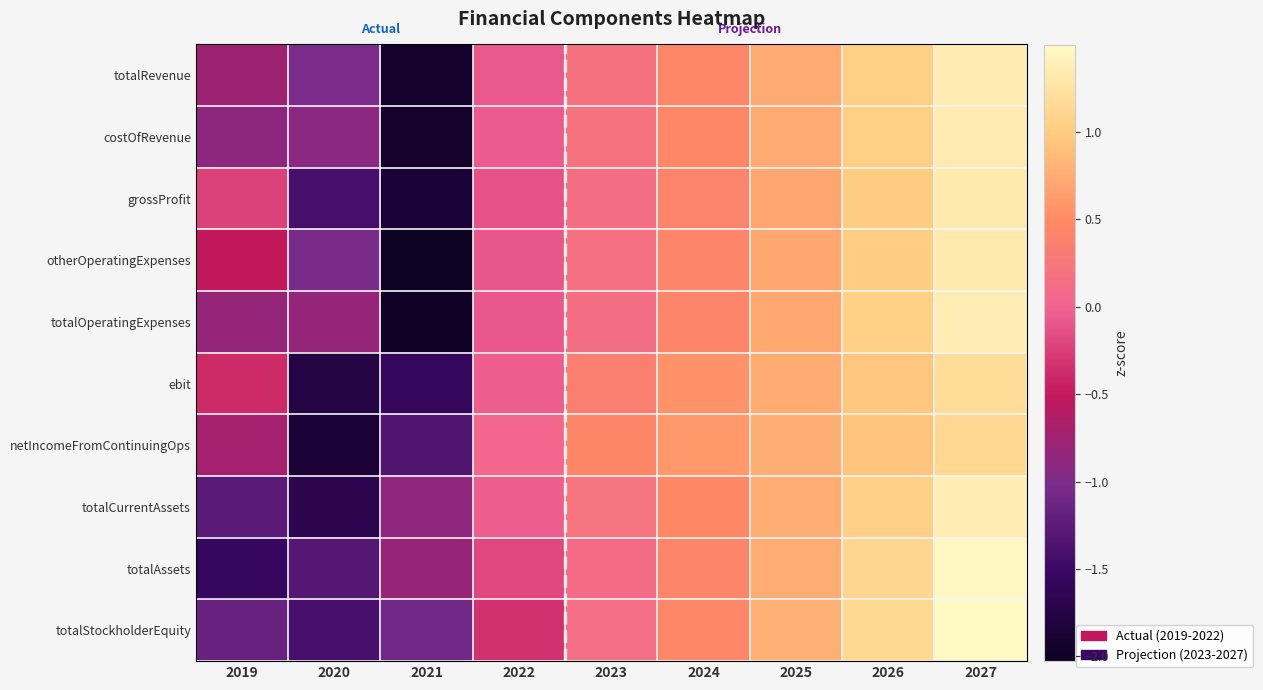

Reading right to left, transcribe all the data shown in this chart.

totalRevenue: 2027=1.3	2026=1.0	2025=0.7	2024=0.5	2023=0.2	2022=-0.1	2021=-1.9	2020=-1.0	2019=-0.8
costOfRevenue: 2027=1.3	2026=1.0	2025=0.7	2024=0.5	2023=0.2	2022=-0.1	2021=-1.9	2020=-0.9	2019=-0.9
grossProfit: 2027=1.3	2026=1.0	2025=0.7	2024=0.4	2023=0.1	2022=-0.1	2021=-1.9	2020=-1.4	2019=-0.2
otherOperatingExpenses: 2027=1.3	2026=1.0	2025=0.7	2024=0.4	2023=0.2	2022=-0.1	2021=-2.0	2020=-1.0	2019=-0.5
totalOperatingExpenses: 2027=1.4	2026=1.0	2025=0.7	2024=0.4	2023=0.1	2022=-0.1	2021=-2.0	2020=-0.8	2019=-0.8
ebit: 2027=1.2	2026=1.0	2025=0.7	2024=0.5	2023=0.4	2022=-0.0	2021=-1.6	2020=-1.8	2019=-0.4
netIncomeFromContinuingOps: 2027=1.1	2026=0.9	2025=0.8	2024=0.6	2023=0.4	2022=0.1	2021=-1.3	2020=-1.8	2019=-0.7
totalCurrentAssets: 2027=1.4	2026=1.1	2025=0.8	2024=0.5	2023=0.2	2022=-0.0	2021=-0.9	2020=-1.7	2019=-1.3
totalAssets: 2027=1.5	2026=1.1	2025=0.8	2024=0.4	2023=0.1	2022=-0.2	2021=-0.8	2020=-1.3	2019=-1.6
totalStockholderEquity: 2027=1.5	2026=1.1	2025=0.8	2024=0.5	2023=0.1	2022=-0.3	2021=-1.1	2020=-1.4	2019=-1.2